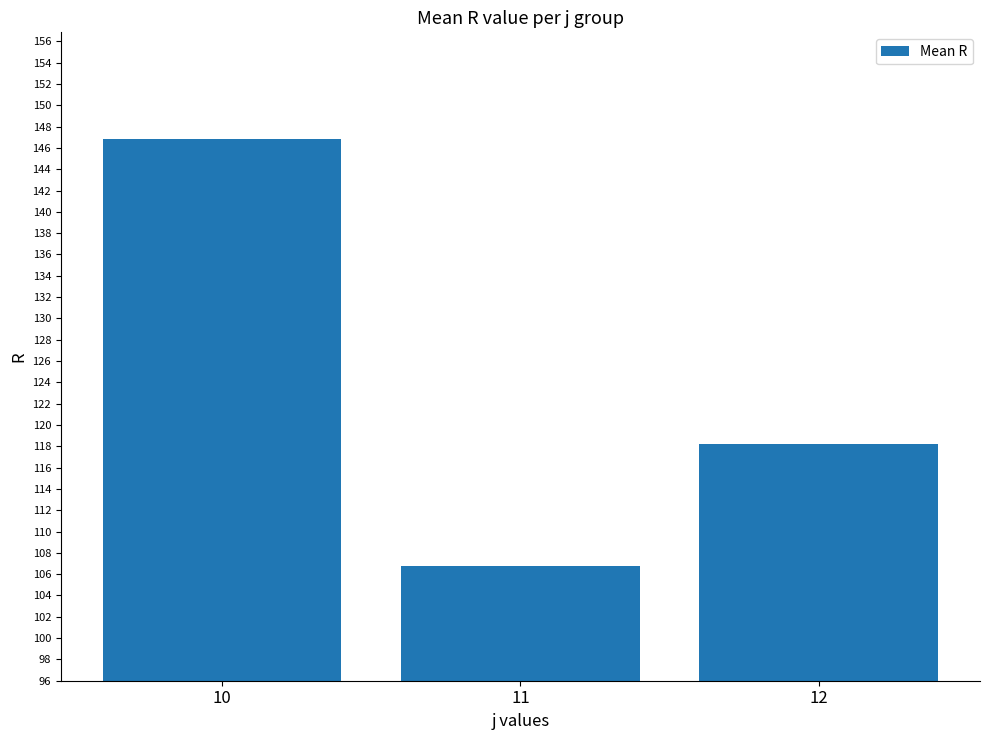

Reading left to right, extract all data points from this chart.

10=146.8	11=106.8	12=118.2